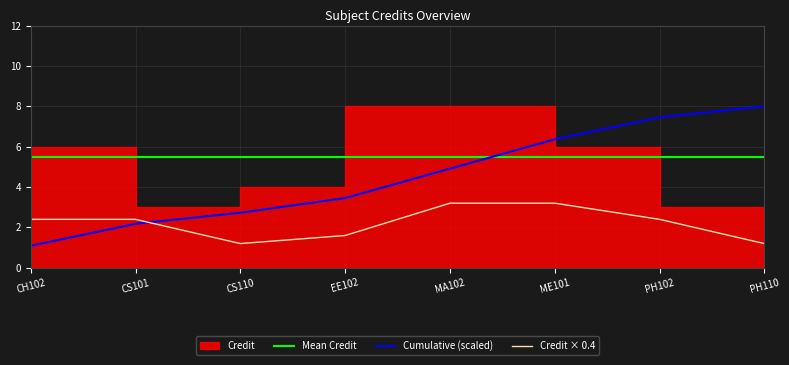

What is the label of the 2nd point from the left?

CS101